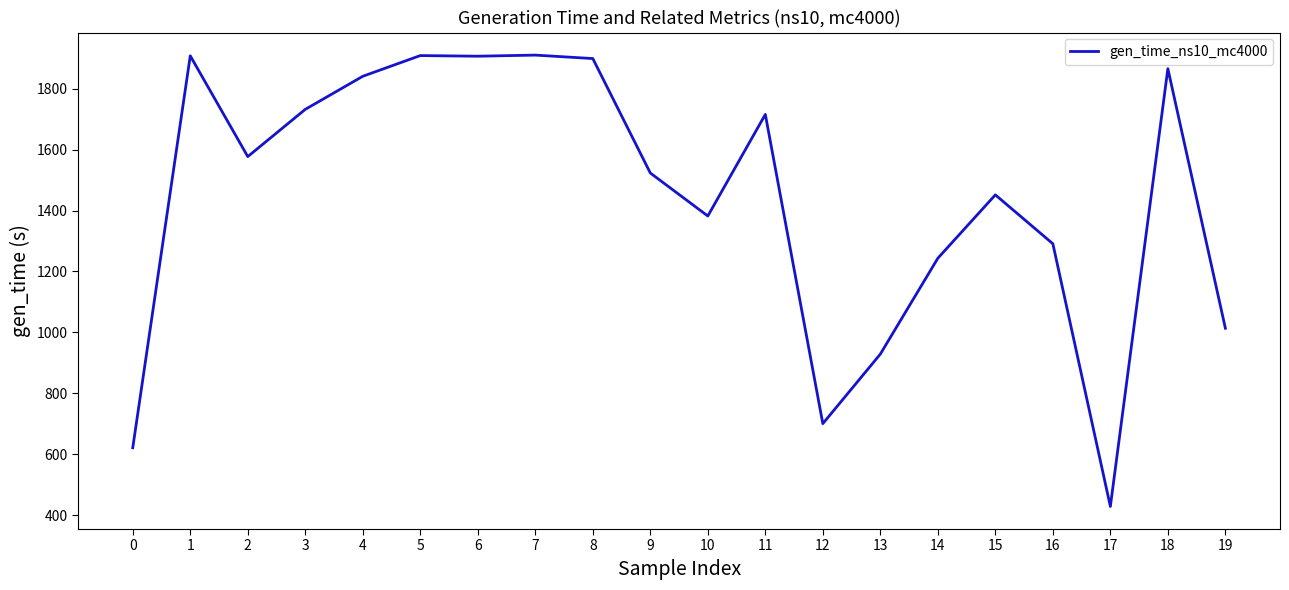

What is the ratio of the value at 10 to the value at 5?

0.7